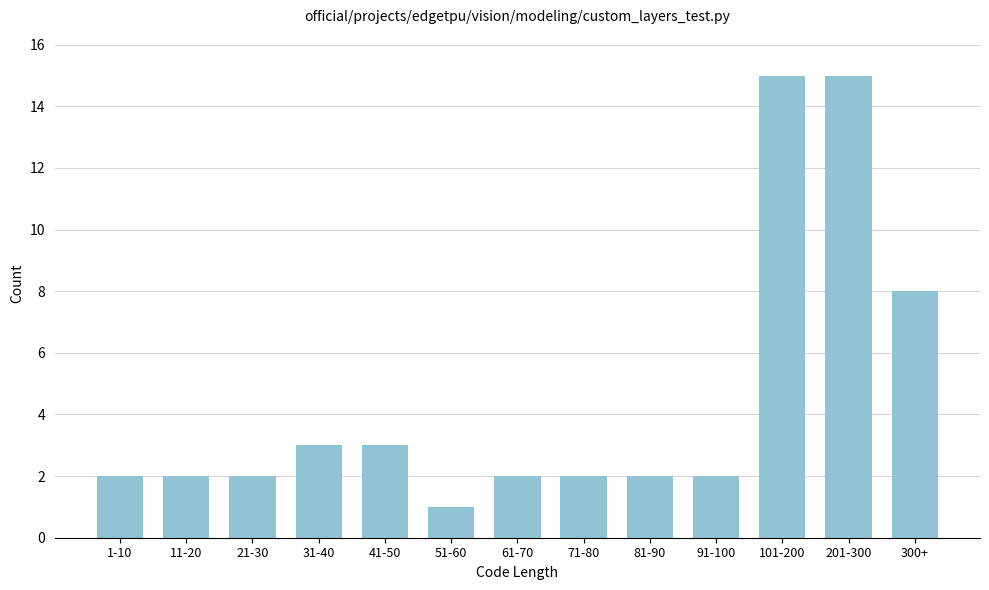

Reading left to right, what are all the values shown in this chart?

2	2	2	3	3	1	2	2	2	2	15	15	8